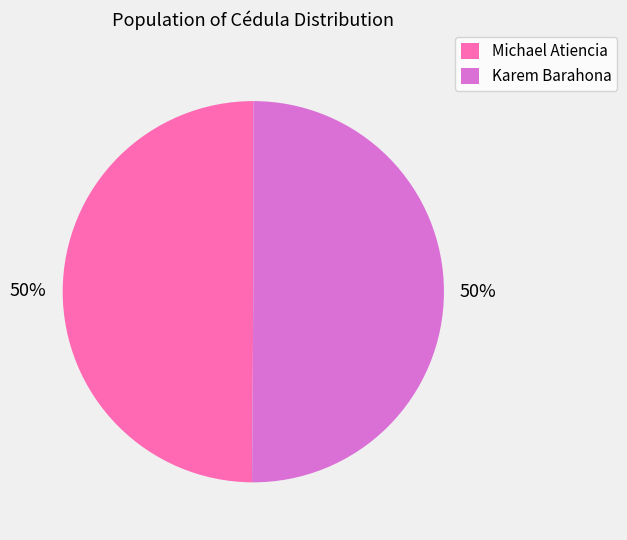

The Karem Barahona slice represents 50% of the pie. True or false?

True